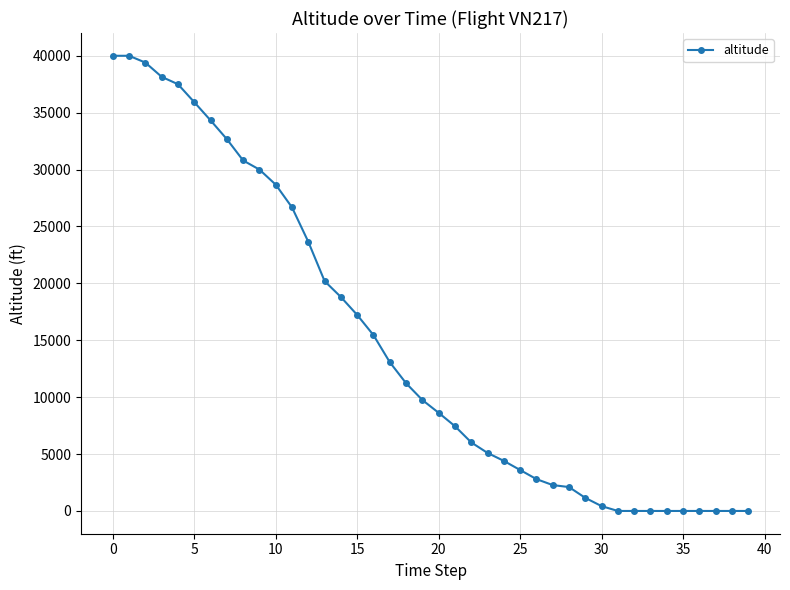

What is the sum of all values?

587450